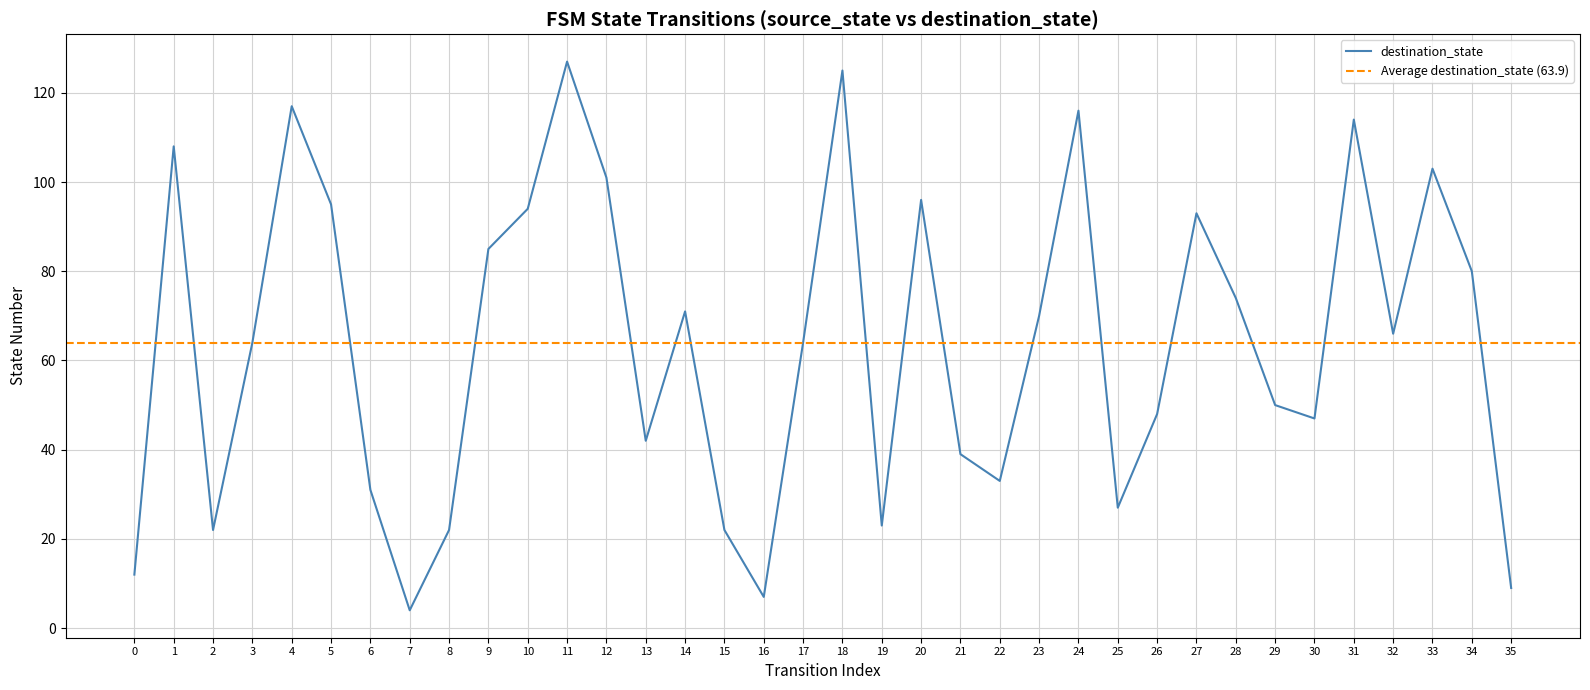

Where is the data nearest to the value 65?

3